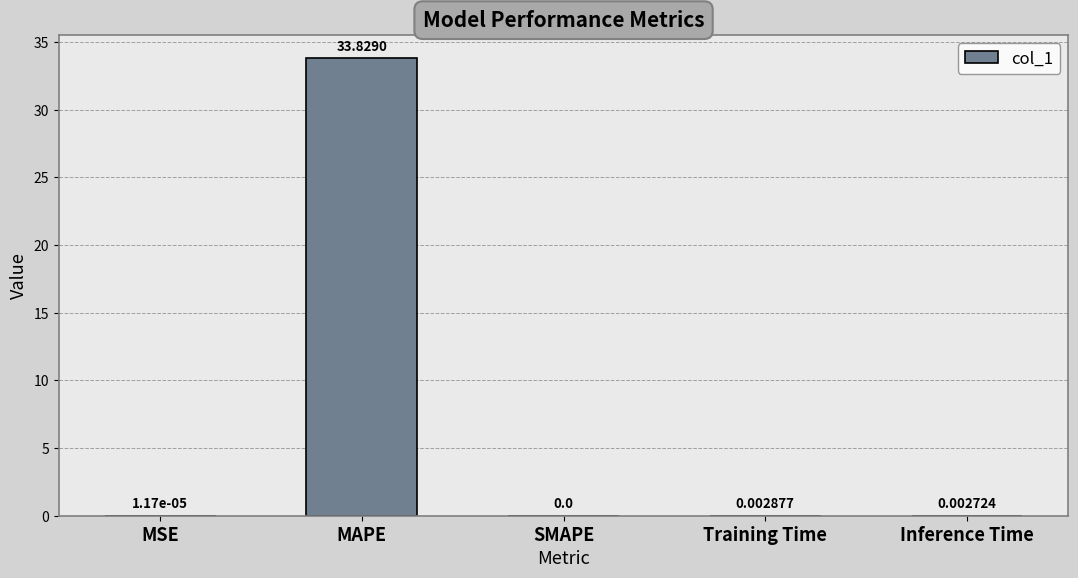

Which category has the highest value across all series?

MAPE